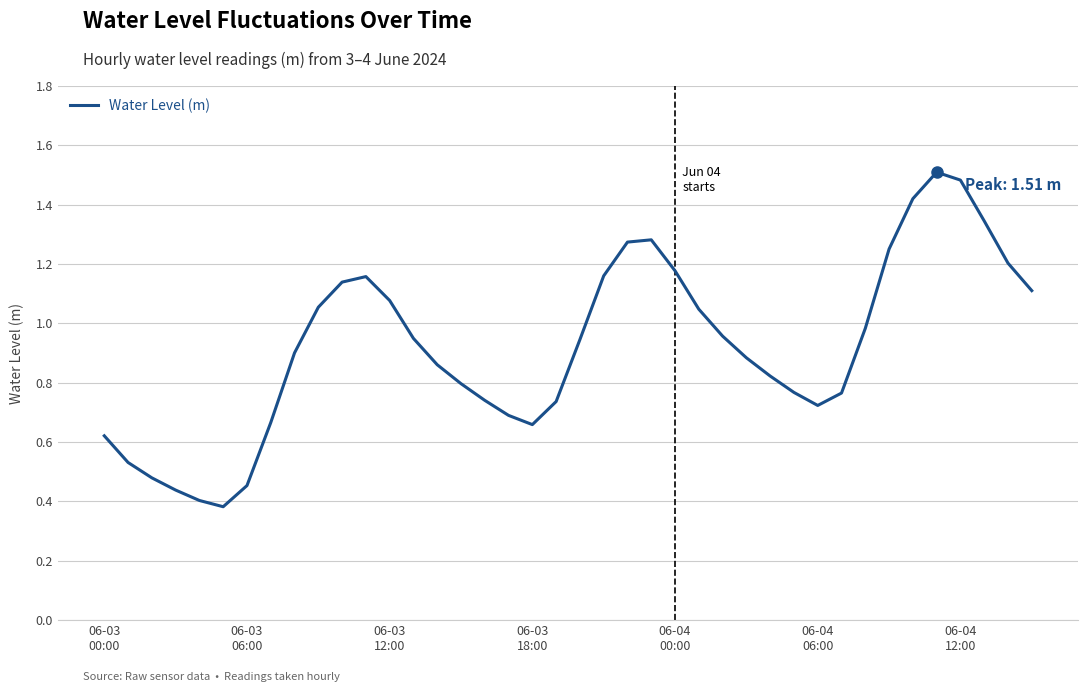

What is the greatest value displayed?

1.5